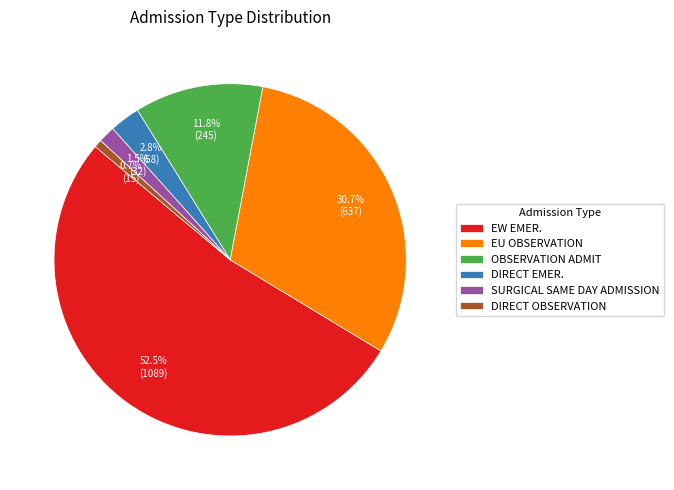

What is the ratio of the value at SURGICAL SAME DAY ADMISSION to the value at DIRECT OBSERVATION?

2.1